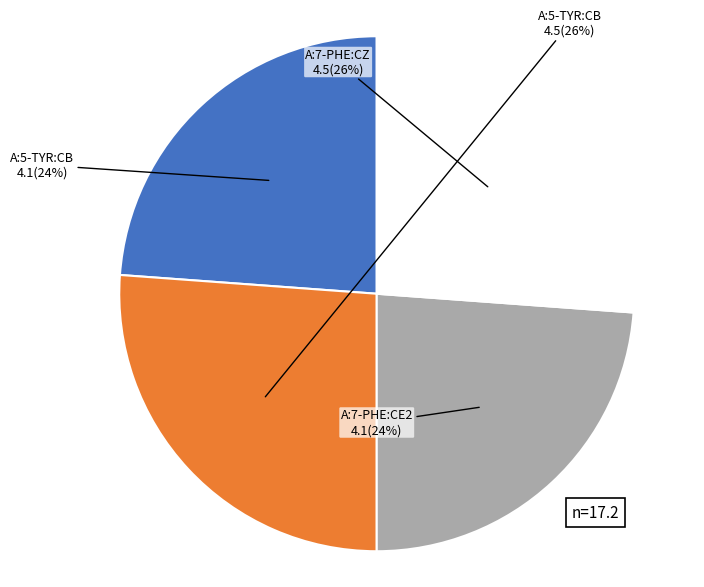

To the nearest percent, what is the difference between the largest and smallest slice percentages?

2%